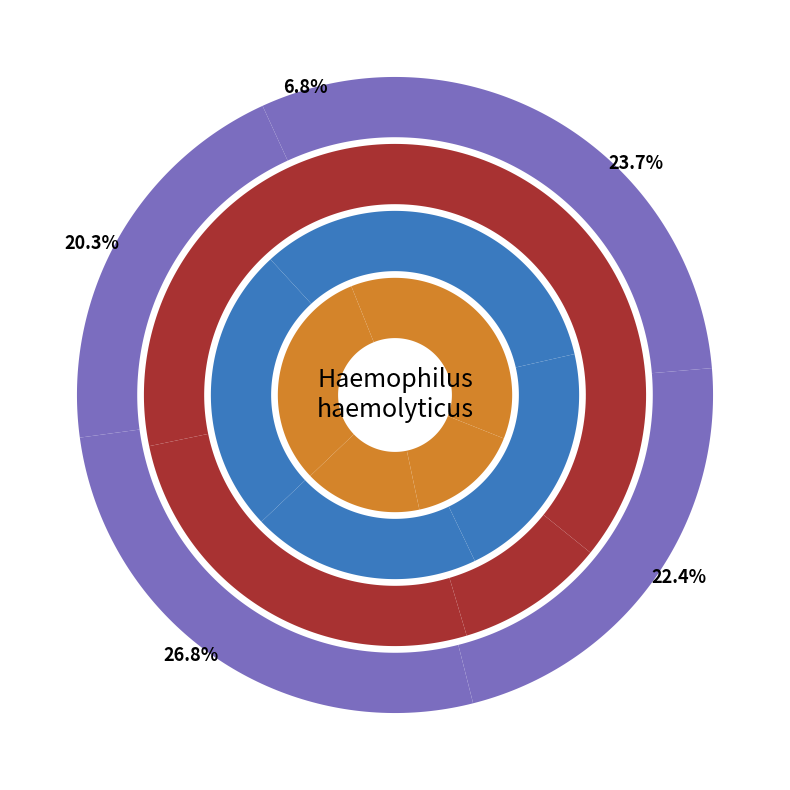

To the nearest percent, what portion does B11 represent?

20%